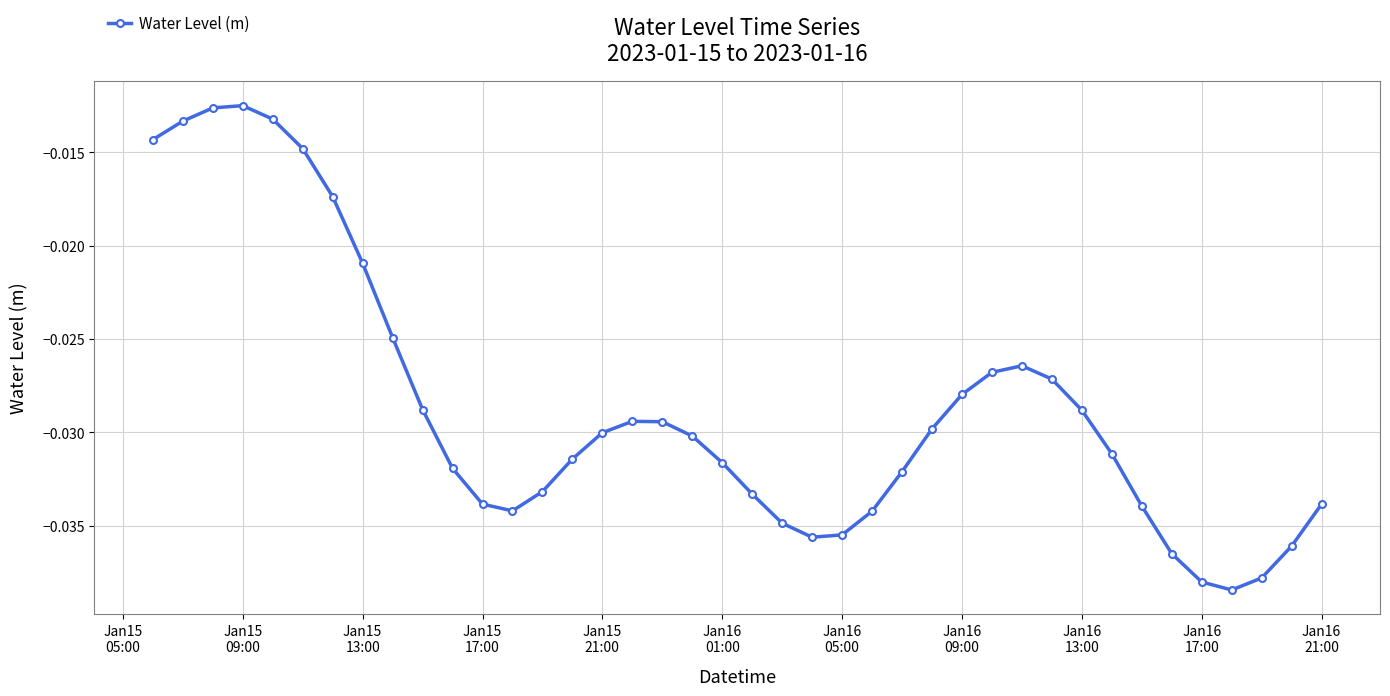

True or false: there are more than 1 points higher than both neighbors.

True